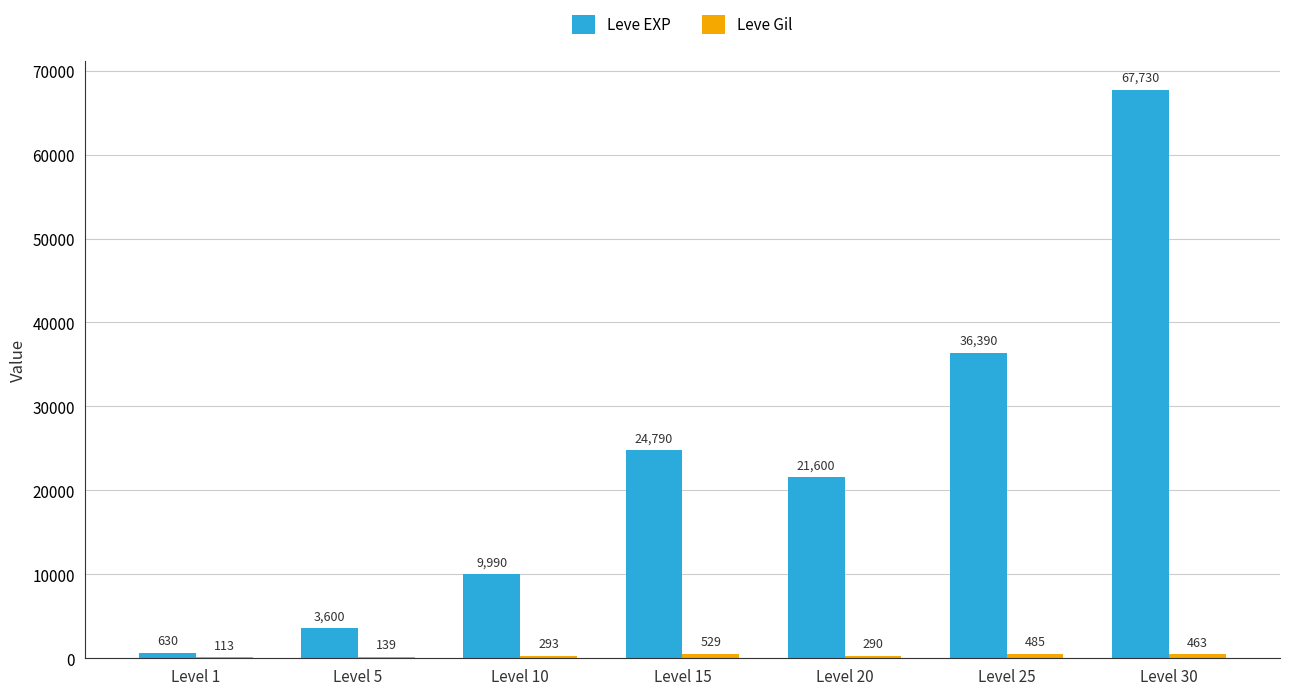

Between Level 10 and Level 30, which series saw the biggest shift?

Leve EXP